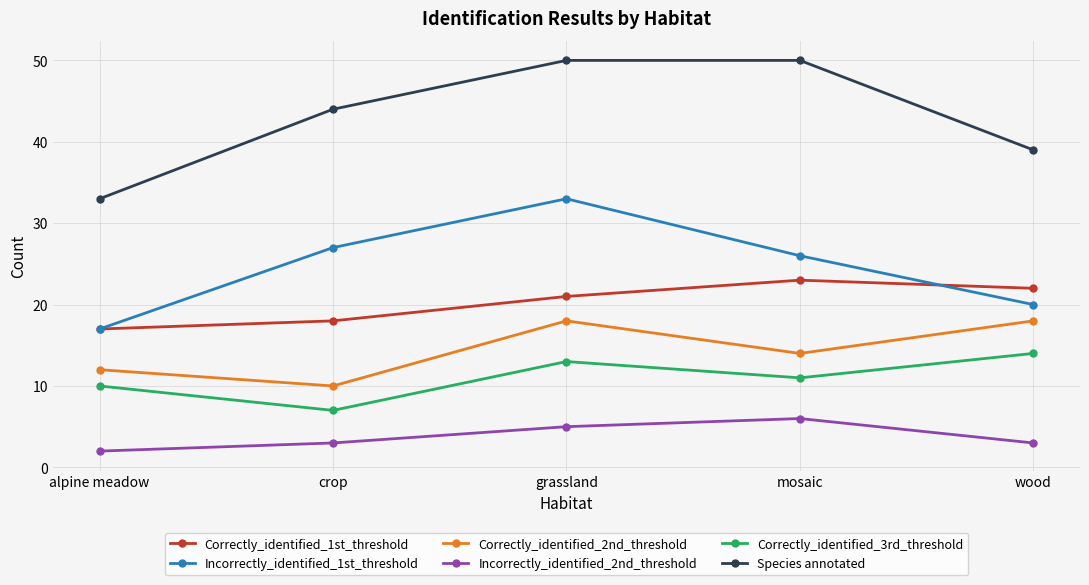

True or false: Correctly_identified_3rd_threshold and Species annotated intersect in this chart.

False